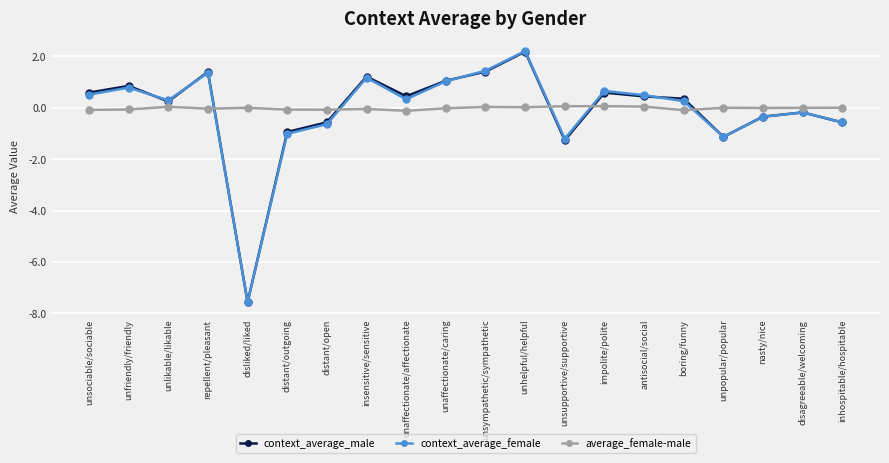

How many positive values does the context_average_male series have?

12